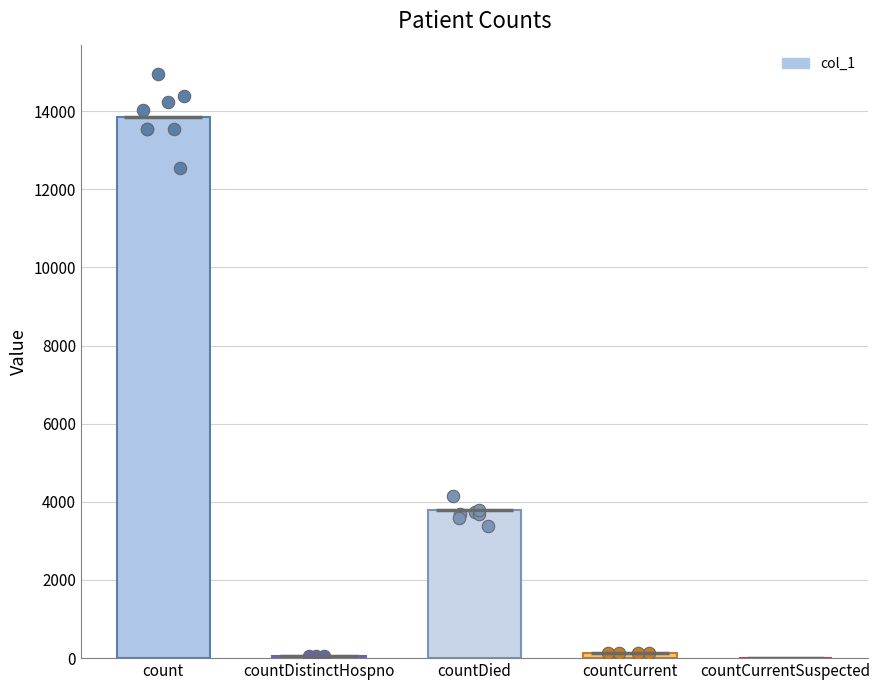

Which has a higher value, countCurrentSuspected or countDistinctHospno?

countDistinctHospno